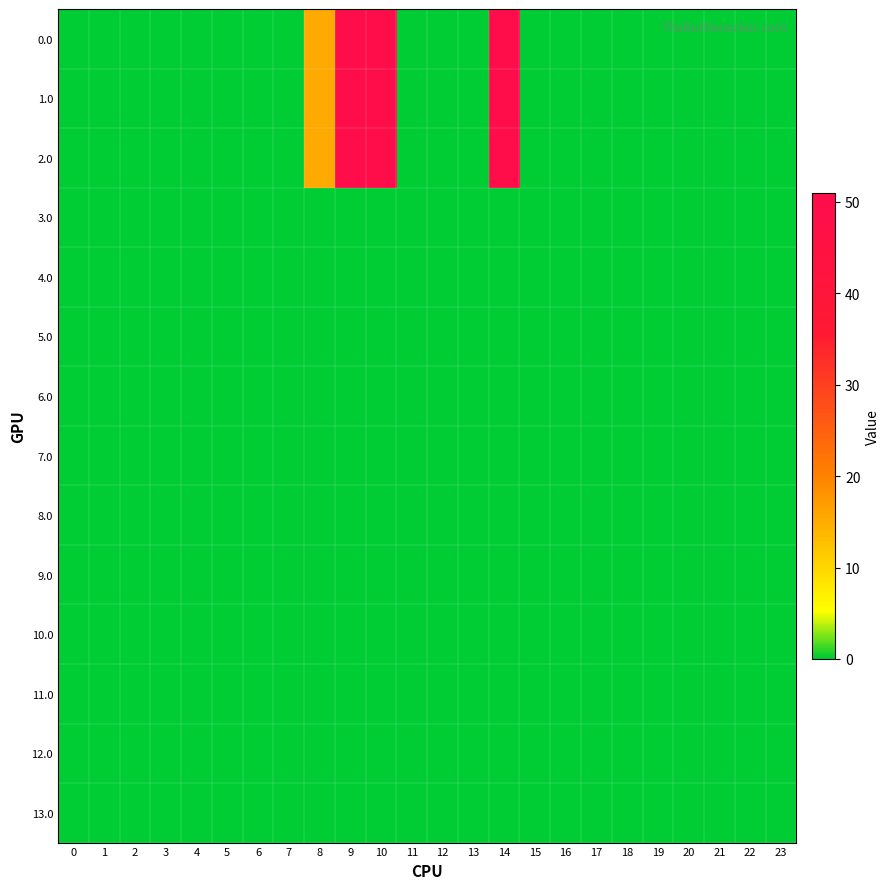

Count the number of data series in this chart.

14